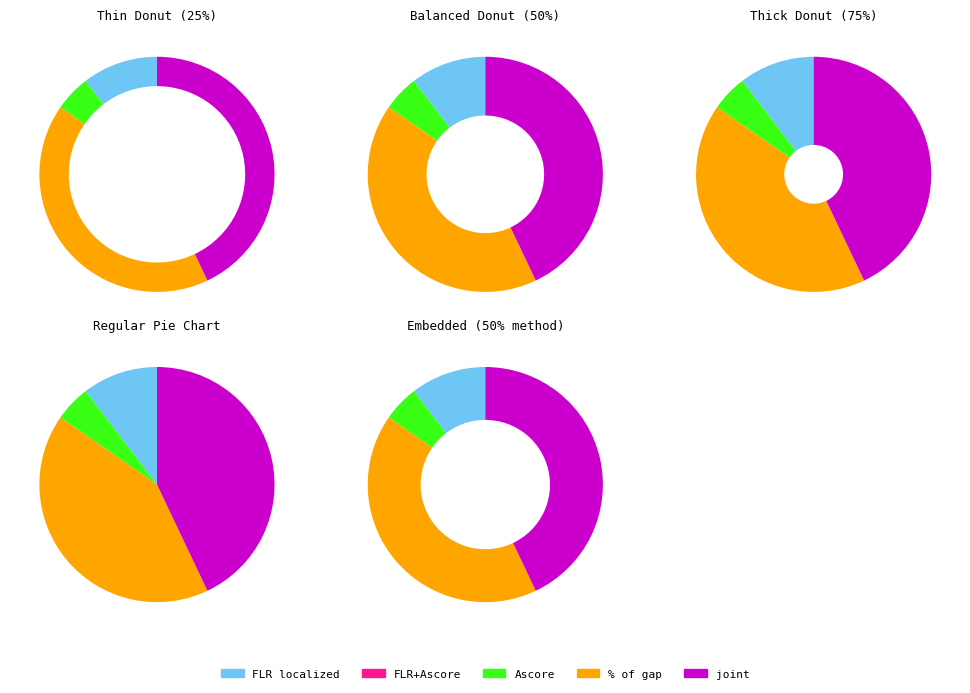

Rank the categories by value from lowest to highest.

FLR+Ascore, Ascore, FLR localized, % of gap, joint